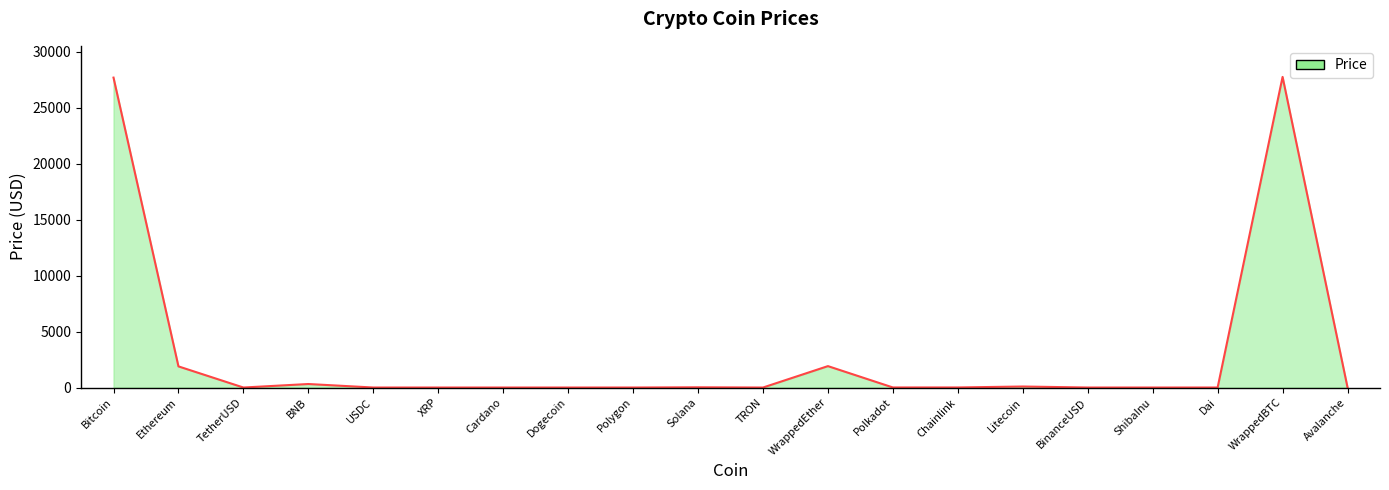

Does the chart display data point markers on the line(s)?

No